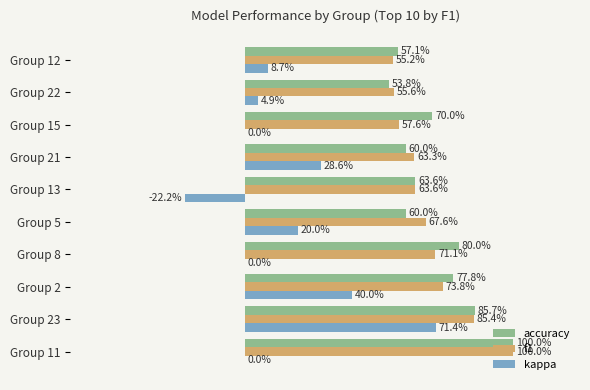

Count the accuracy values in the range 0 to 1.

10